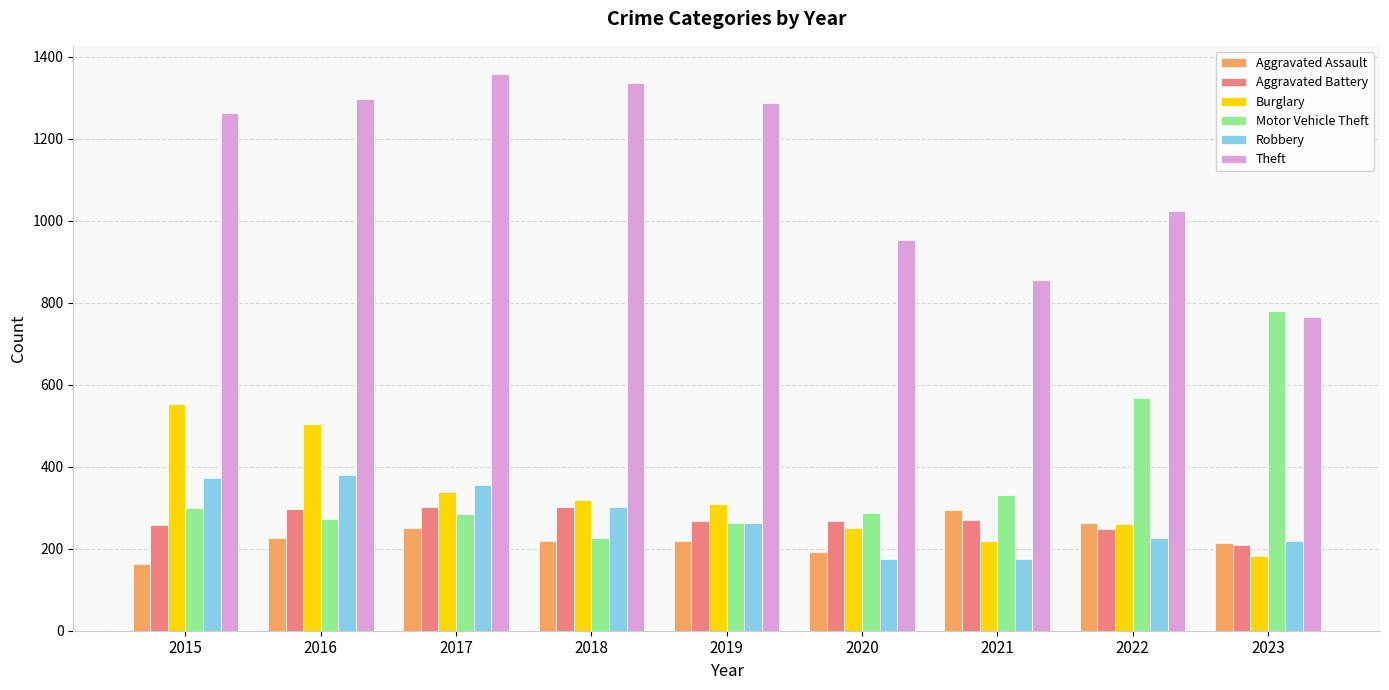

What is the sum of the Theft values at 2016 and 2015?

2560